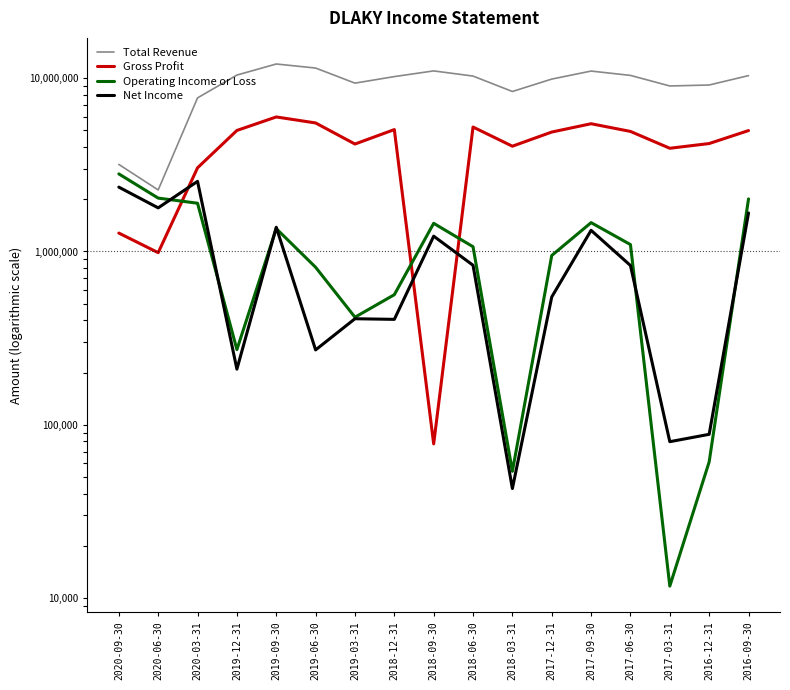

What is the minimum value shown in the chart?

11700